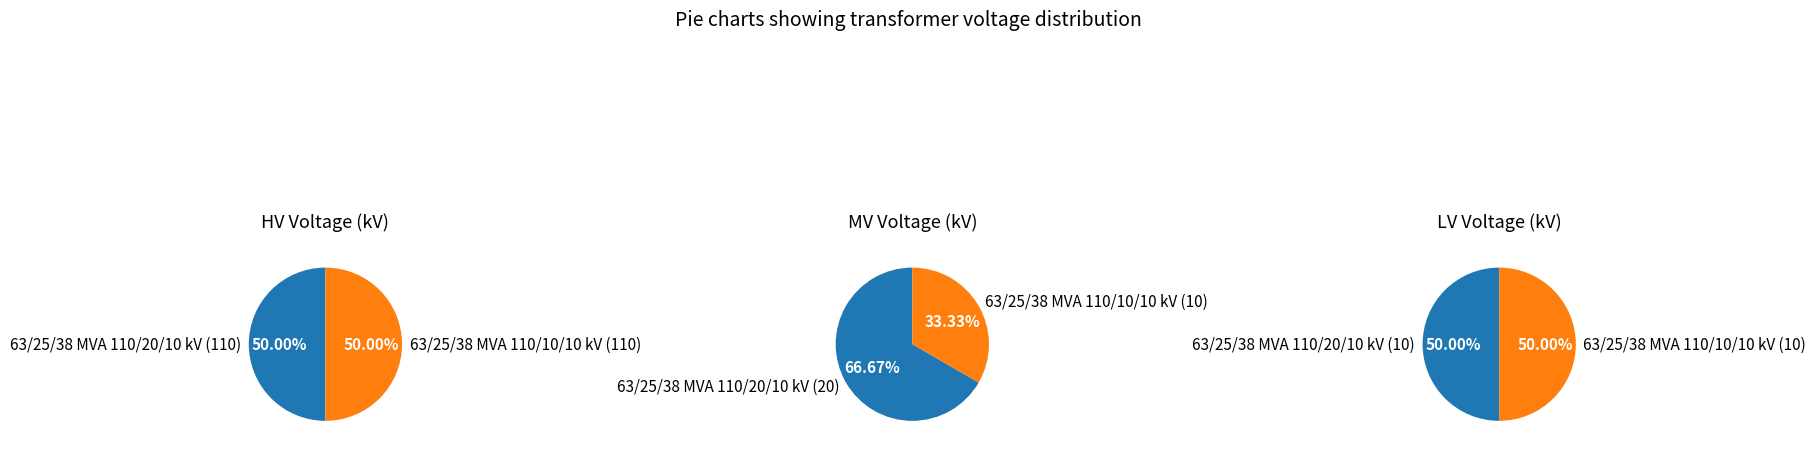

The 63/25/38 MVA 110/10/10 kV slice represents 38% of the pie. True or false?

False